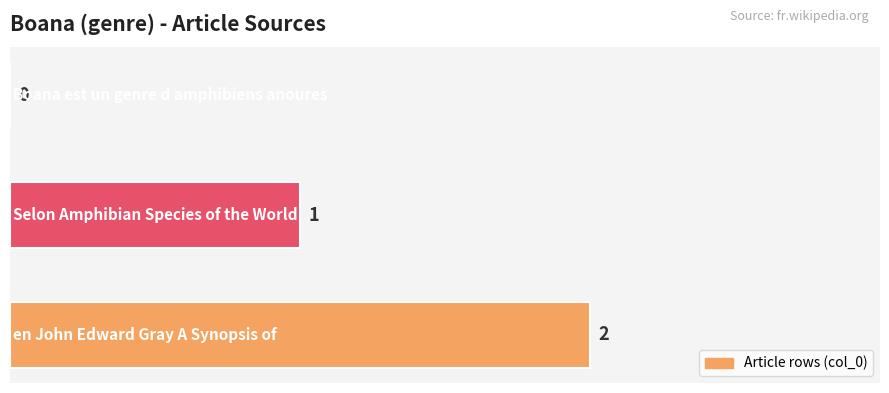

Are the bars horizontal?

Yes